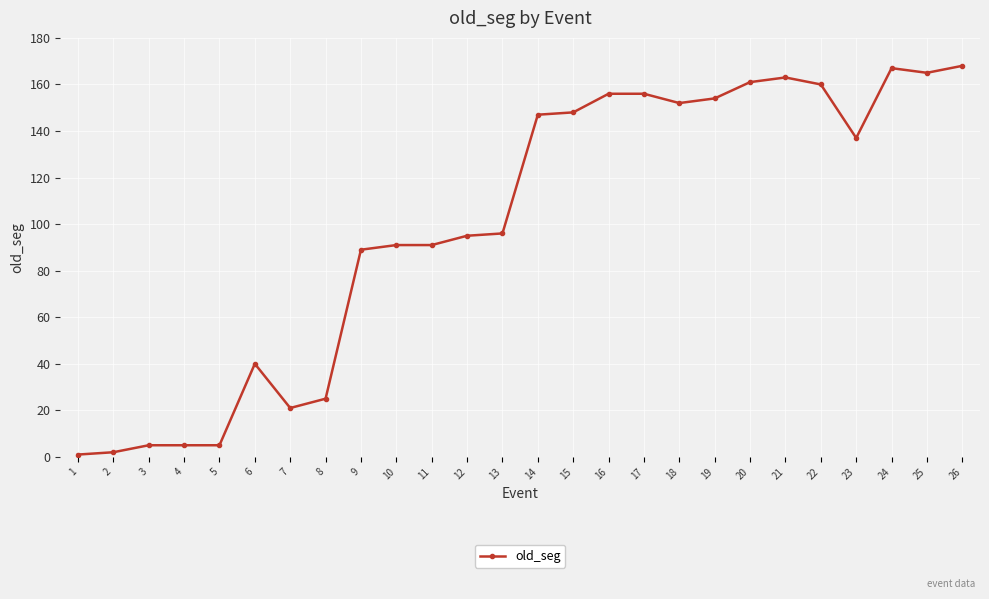

What is the sum of the values at 12 and 20?

256